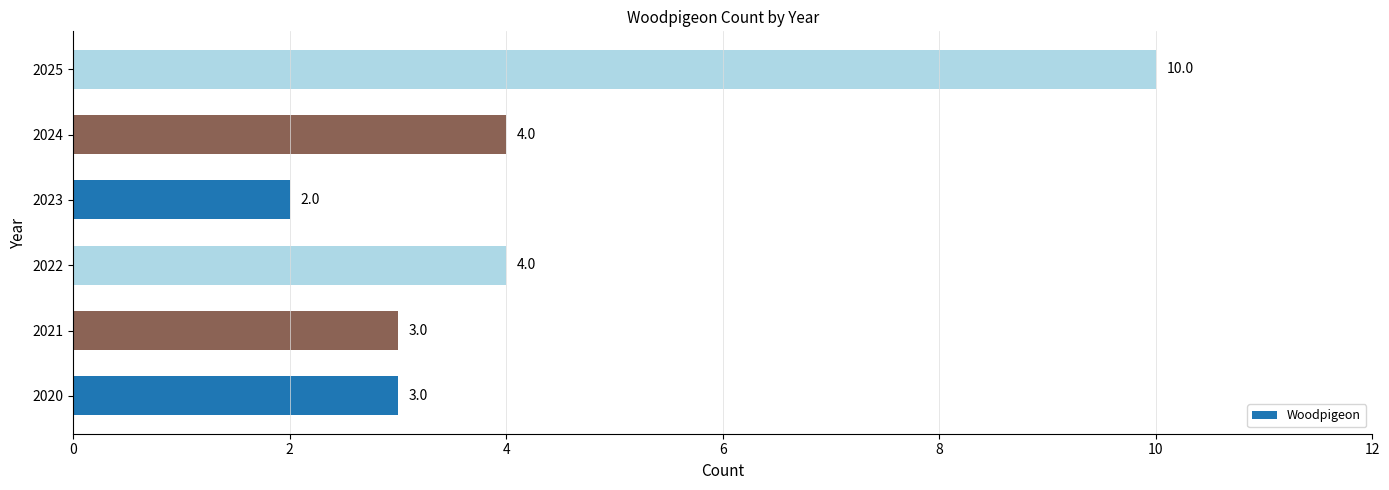

Are the bars horizontal?

Yes